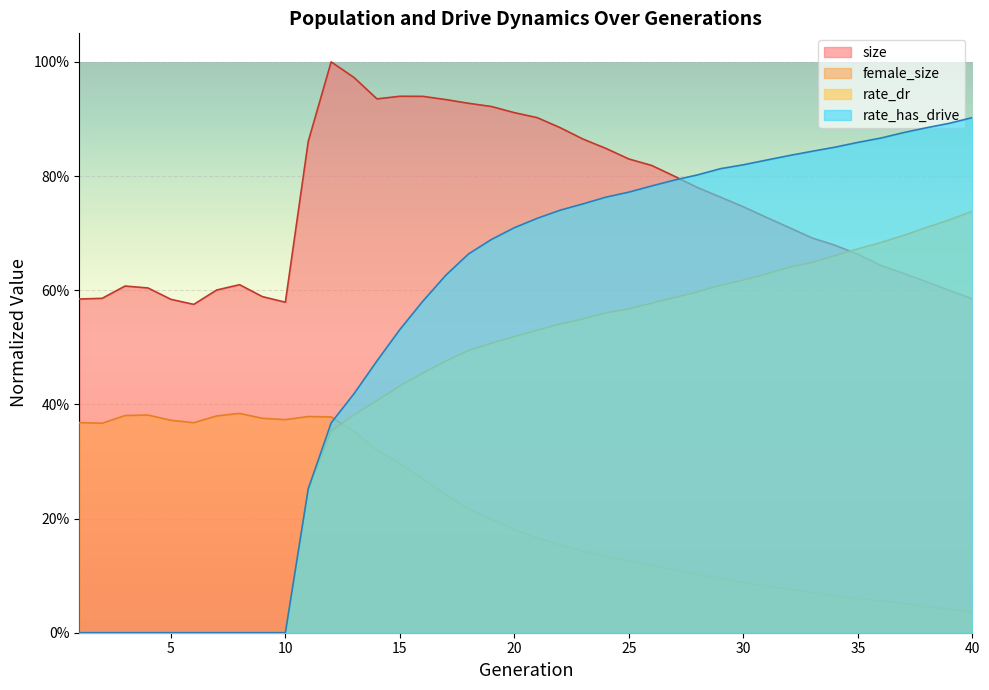

Is the value of rate_dr at 23 greater than the value of female_size at 9?

Yes